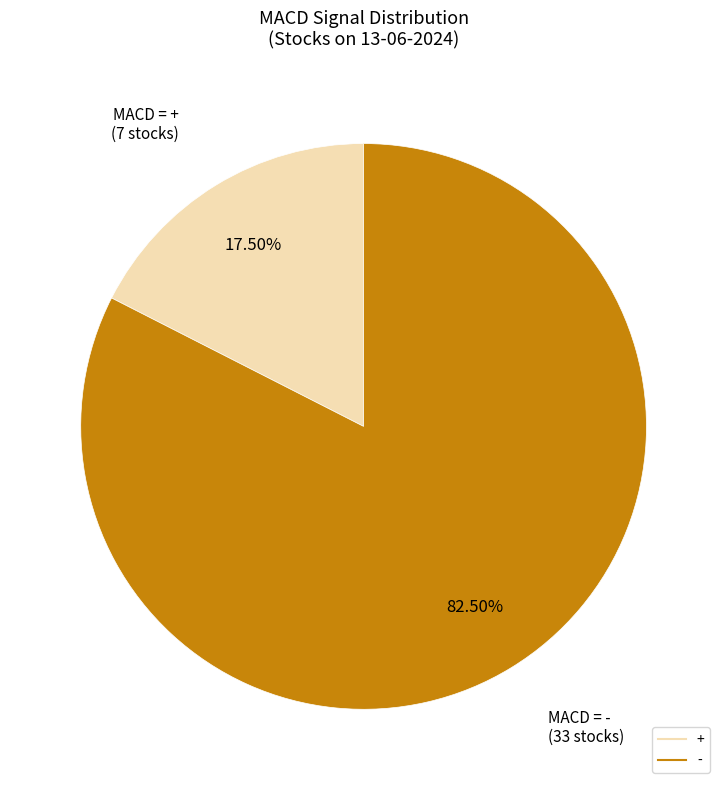

Is there a majority slice in this chart?

Yes